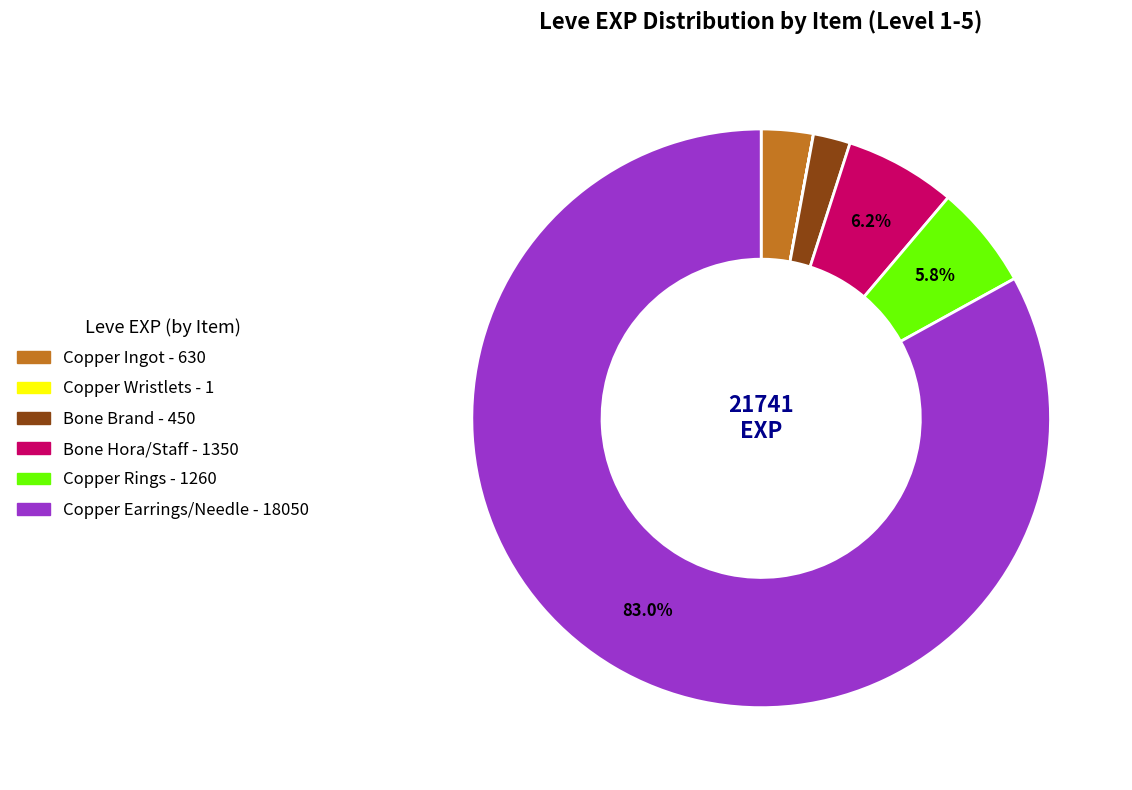

Is there any slice that represents more than half of the pie?

Yes